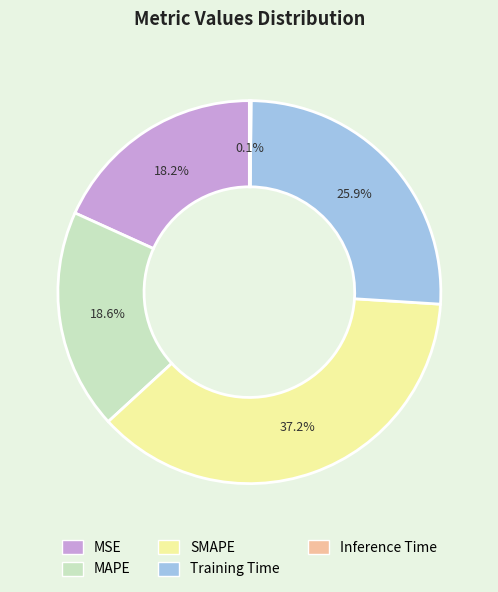

Which category has the biggest portion of the pie?

SMAPE